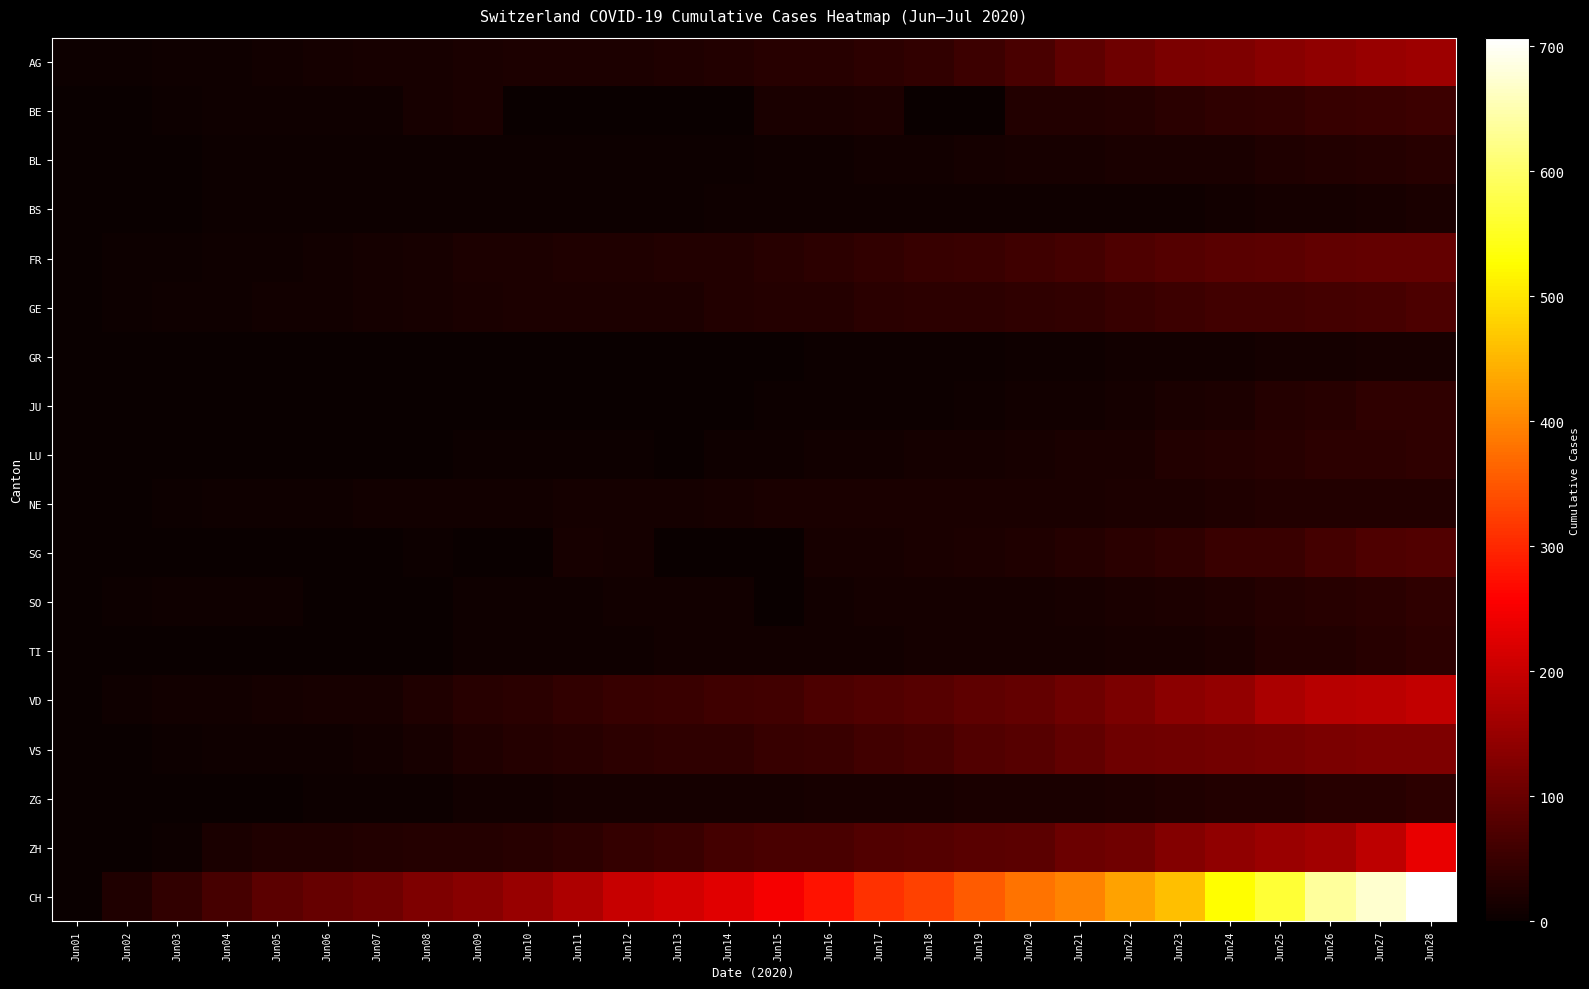

Between Jun11 and Jun15, which is larger?

Jun15